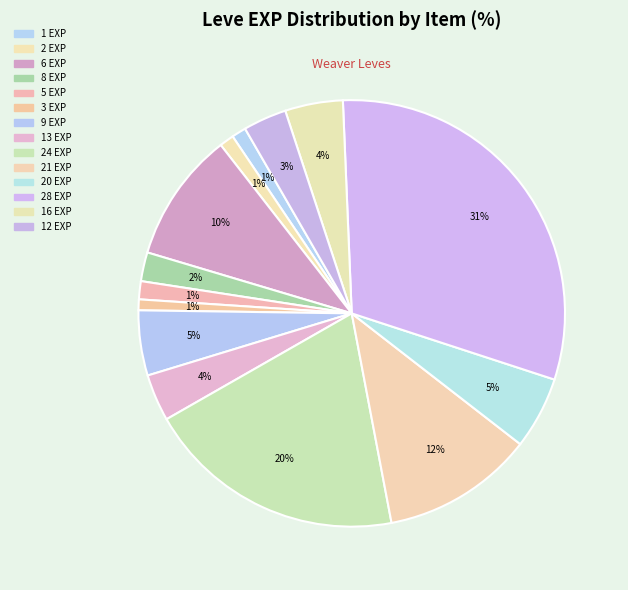

How many segments does this pie chart have?

14